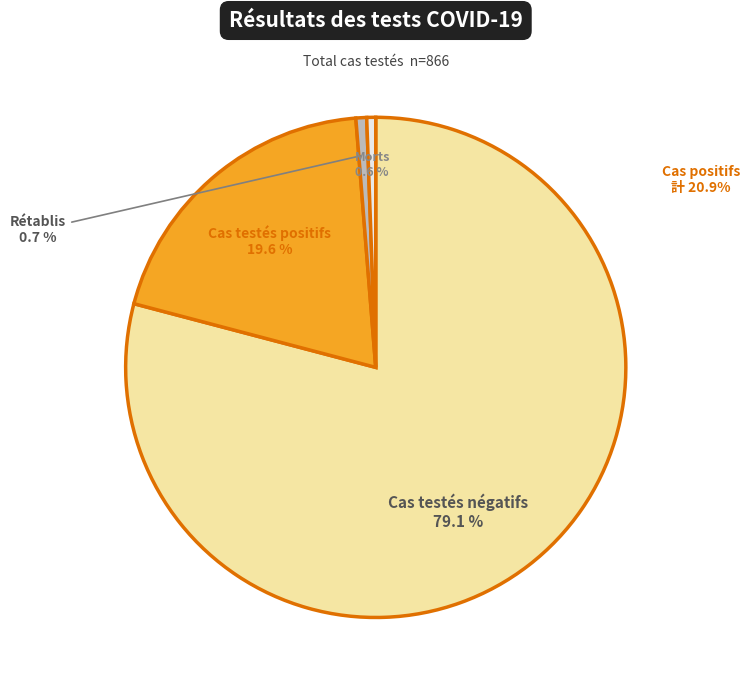

Does any single category account for the majority?

Yes